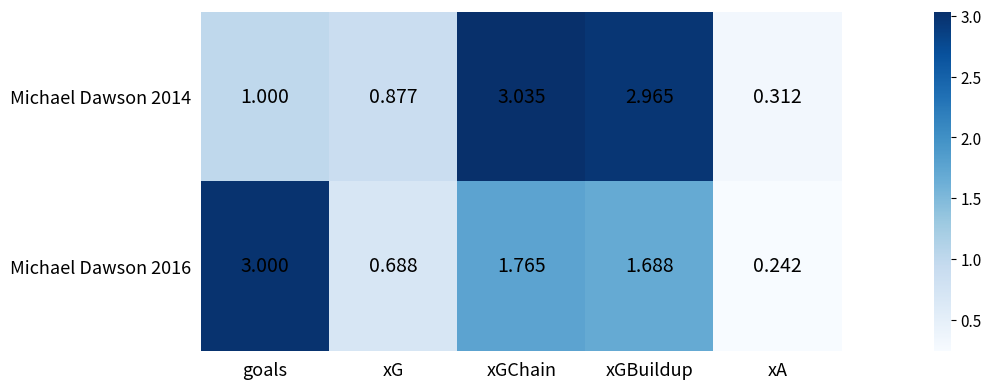

Which category has the highest value across all series?

xGChain